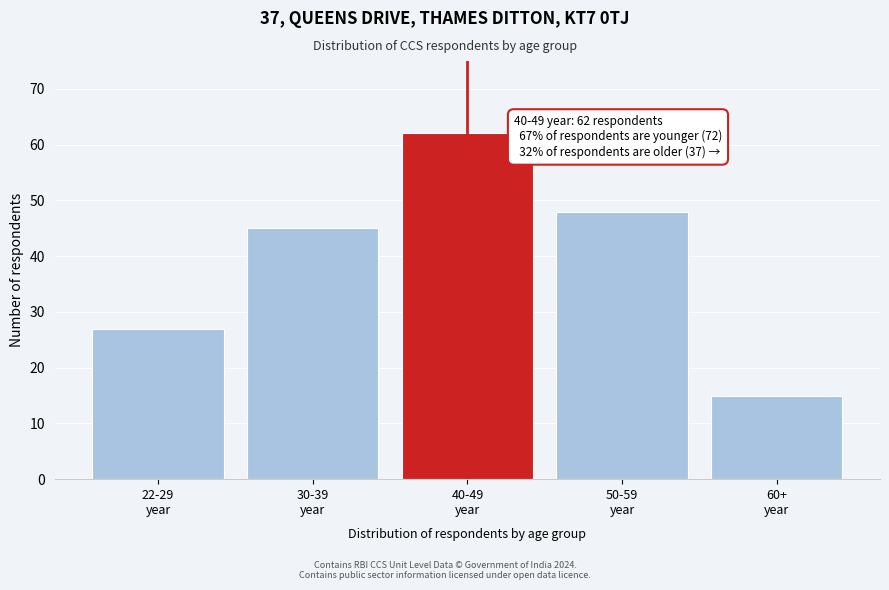

Reading left to right, list all the values displayed in this chart.

27	45	62	48	15